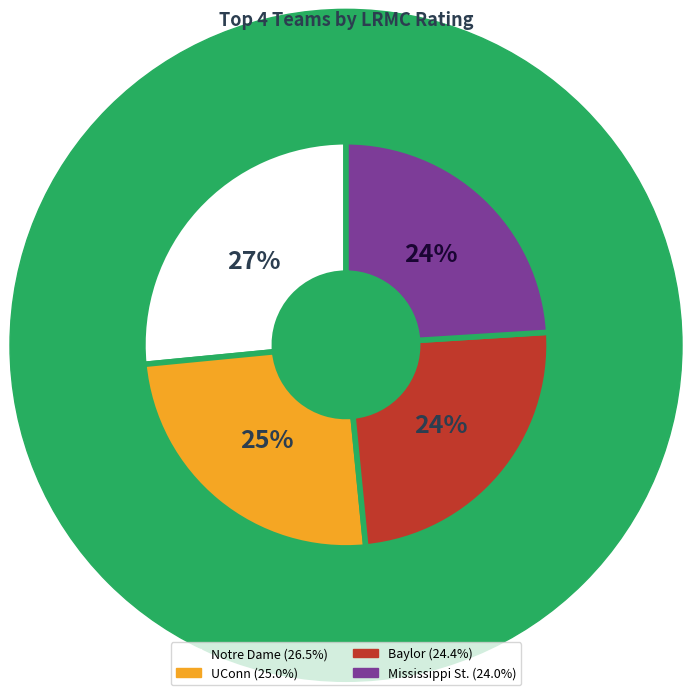

Does UConn represent more than half of the total?

No